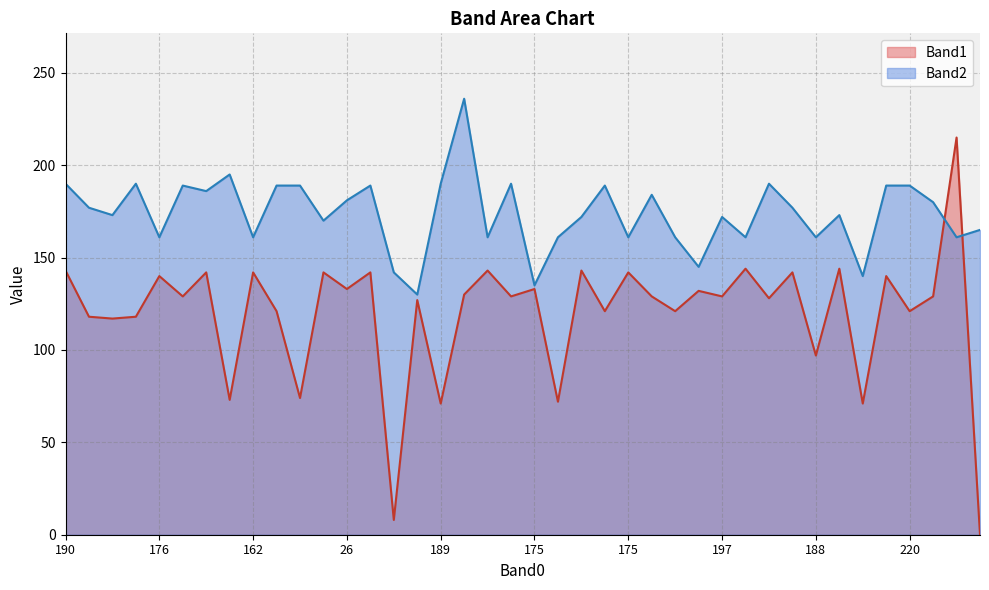

What is the sum of all Band2 values?

6955